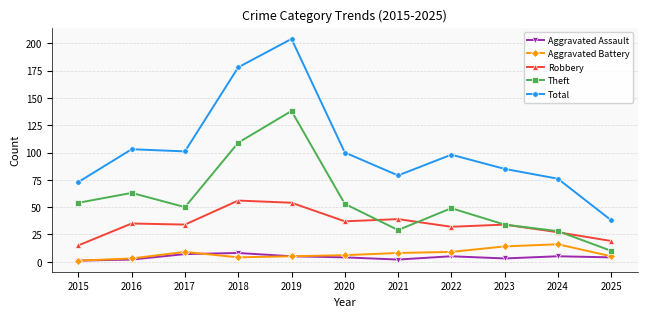

Reading left to right, list all the values displayed in this chart.

Aggravated Assault: 2015=1	2016=2	2017=7	2018=8	2019=5	2020=4	2021=2	2022=5	2023=3	2024=5	2025=4
Aggravated Battery: 2015=1	2016=3	2017=9	2018=4	2019=5	2020=6	2021=8	2022=9	2023=14	2024=16	2025=5
Robbery: 2015=15	2016=35	2017=34	2018=56	2019=54	2020=37	2021=39	2022=32	2023=34	2024=27	2025=19
Theft: 2015=54	2016=63	2017=50	2018=109	2019=138	2020=53	2021=29	2022=49	2023=34	2024=28	2025=10
Total: 2015=73	2016=103	2017=101	2018=178	2019=204	2020=100	2021=79	2022=98	2023=85	2024=76	2025=38